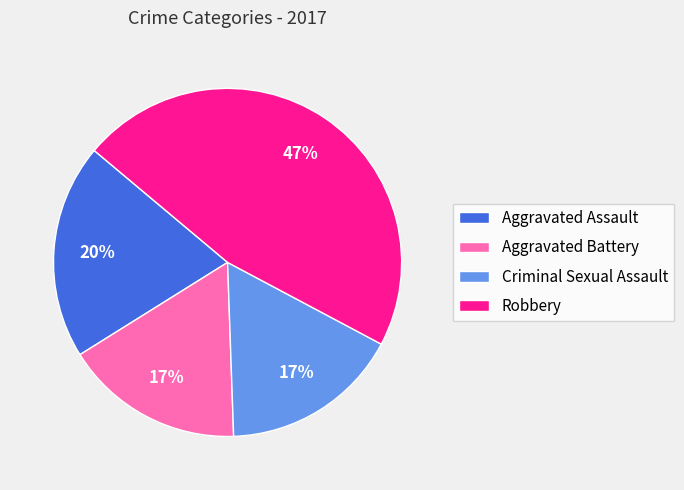

Is Aggravated Assault the majority of the pie?

No